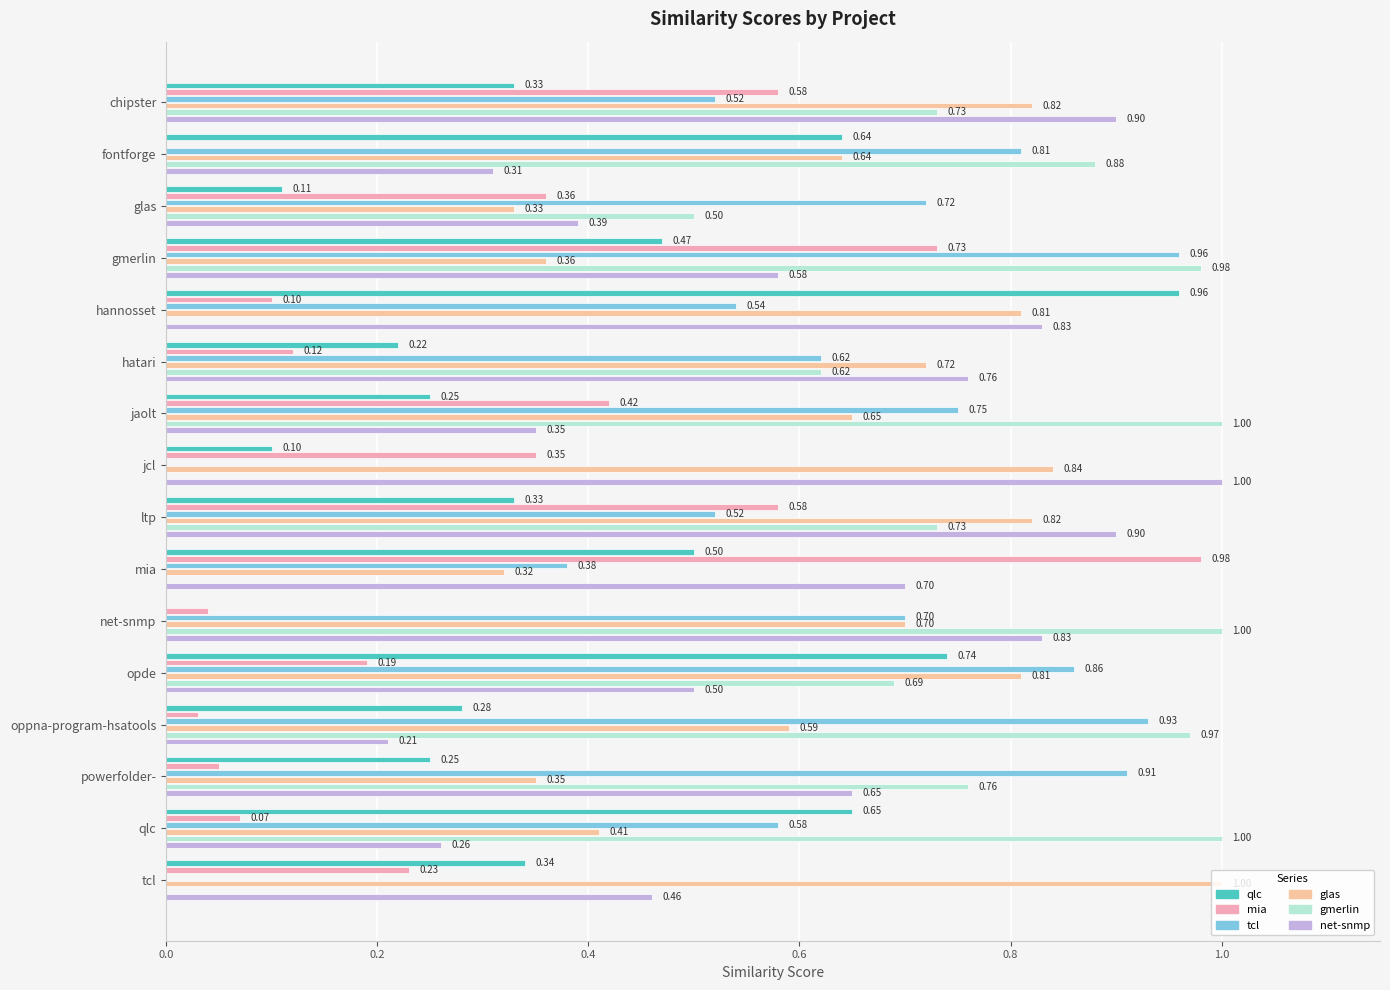

Count the number of categories in the chart.

16